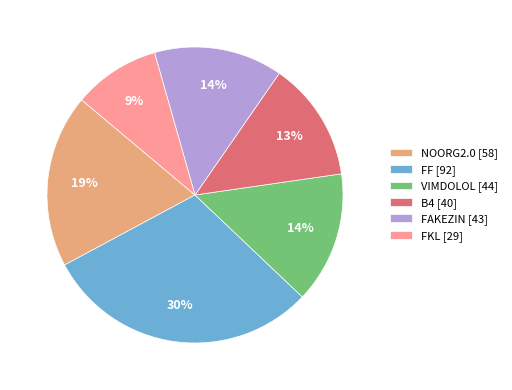

How many slices are in this pie chart?

6